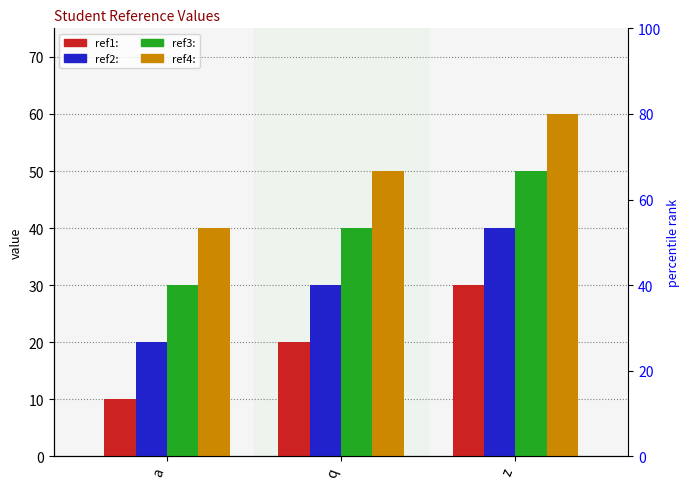

At how many categories does at least one series exceed 11?

3